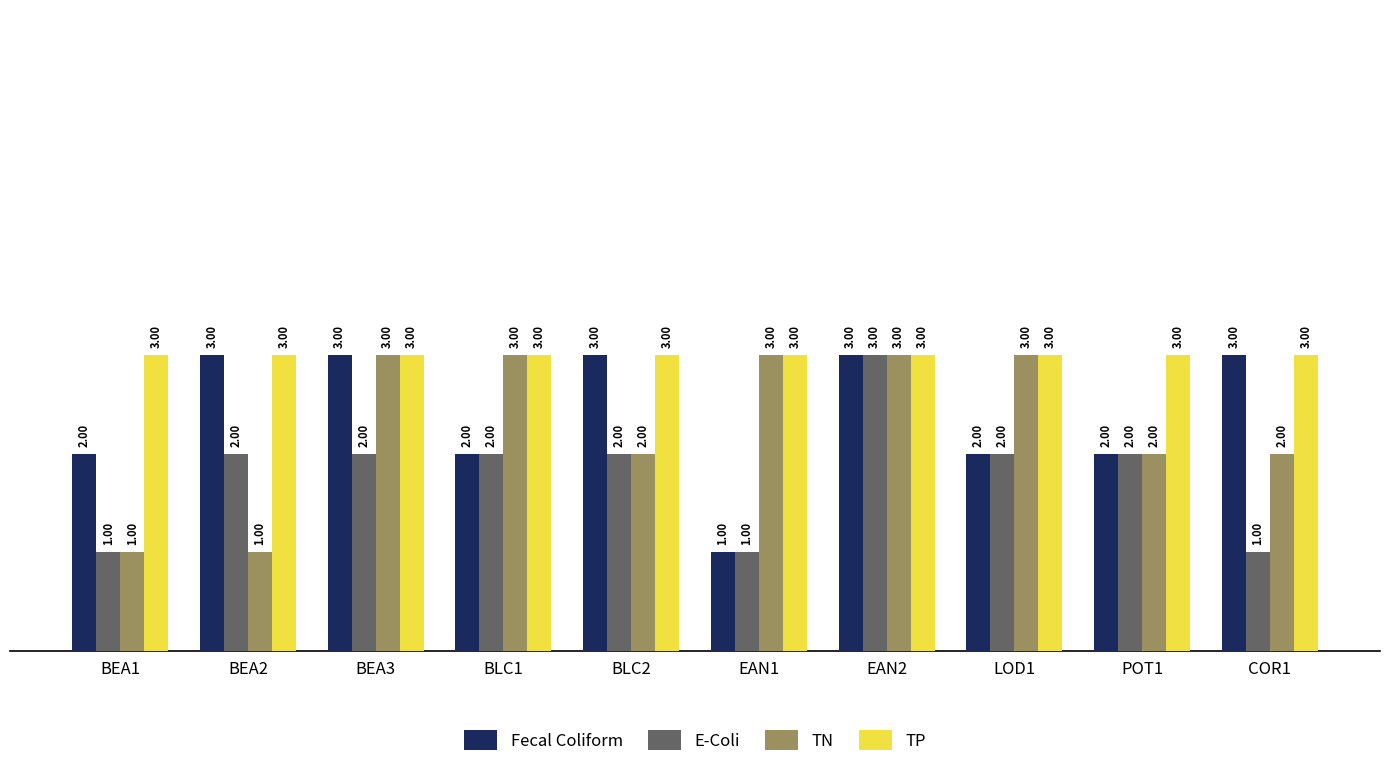

Reading left to right, what are all the values shown in this chart?

Fecal Coliform: 2	3	3	2	3	1	3	2	2	3
E-Coli: 1	2	2	2	2	1	3	2	2	1
TN: 1	1	3	3	2	3	3	3	2	2
TP: 3	3	3	3	3	3	3	3	3	3